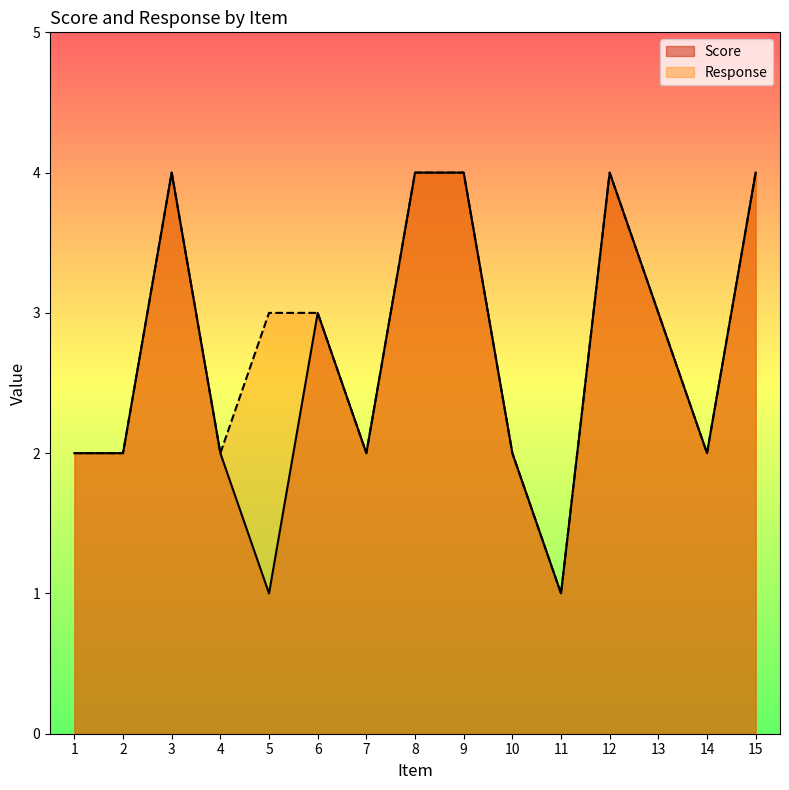

List the series in order of their overall mean, highest first.

Response, Score